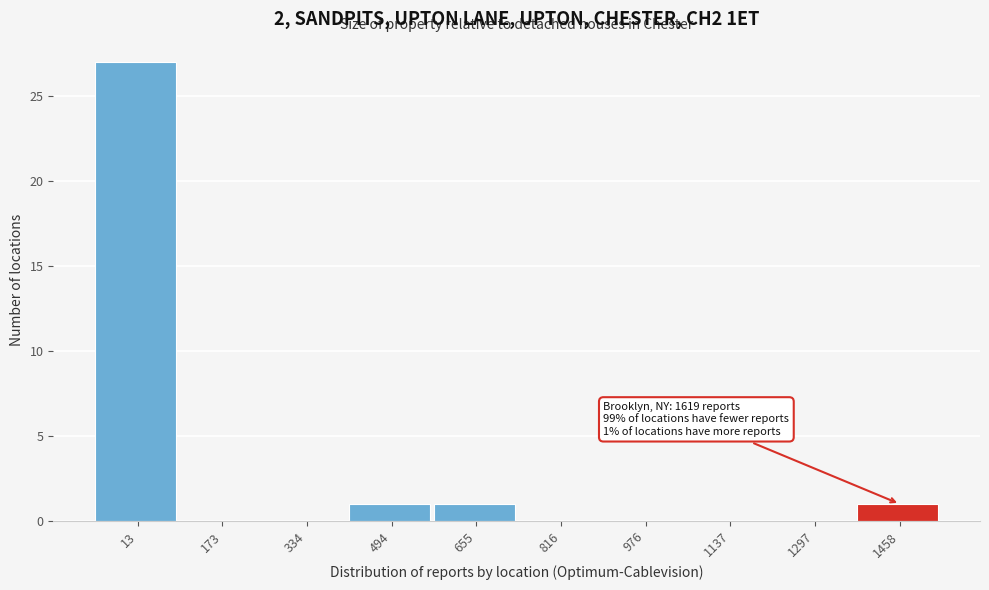

Reading left to right, list all the values displayed in this chart.

13=27	173=0	334=0	494=1	655=1	816=0	976=0	1137=0	1297=0	1458=1